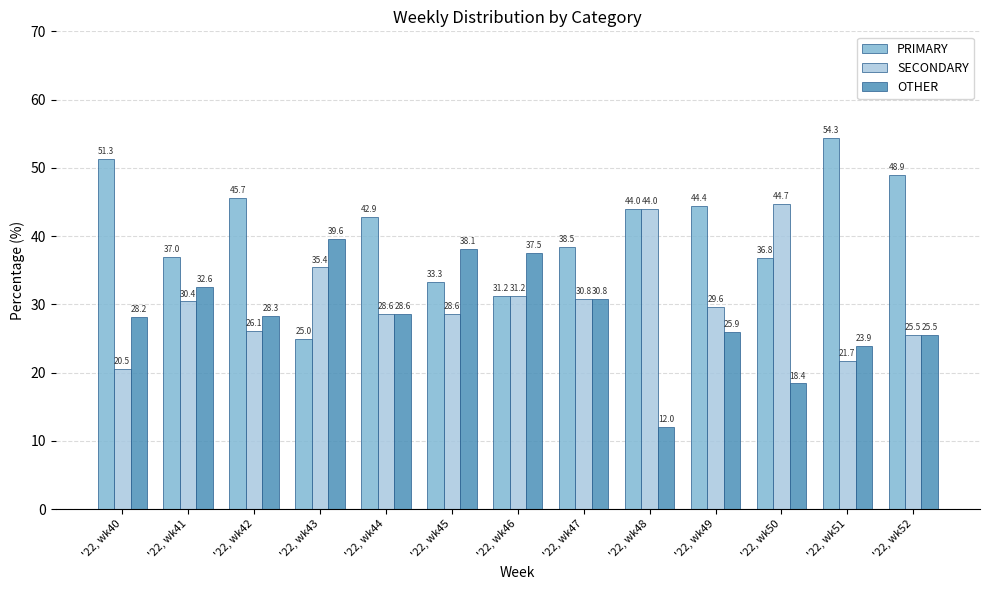

What value does the SECONDARY series have at '22, wk50?

44.7